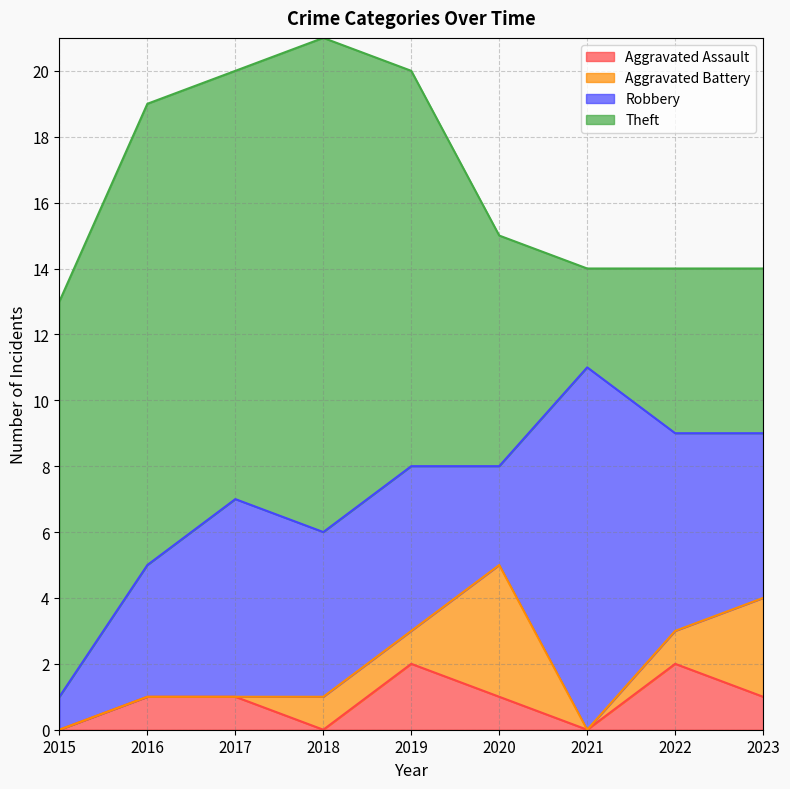

At which label does Robbery reach its minimum?

2015